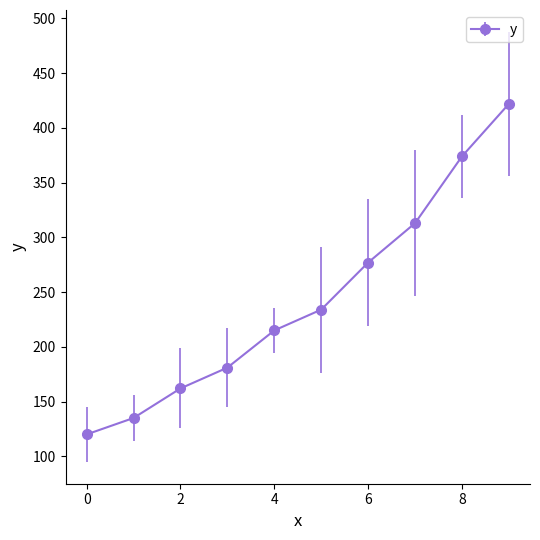

How many data points does each series have?

10